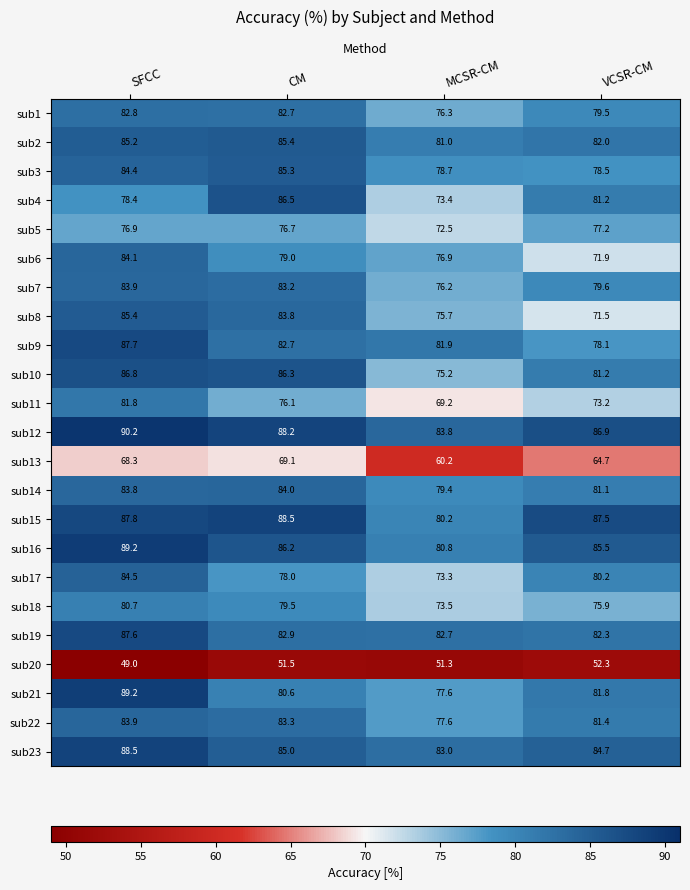

What is the sum of all sub1 values?

321.3